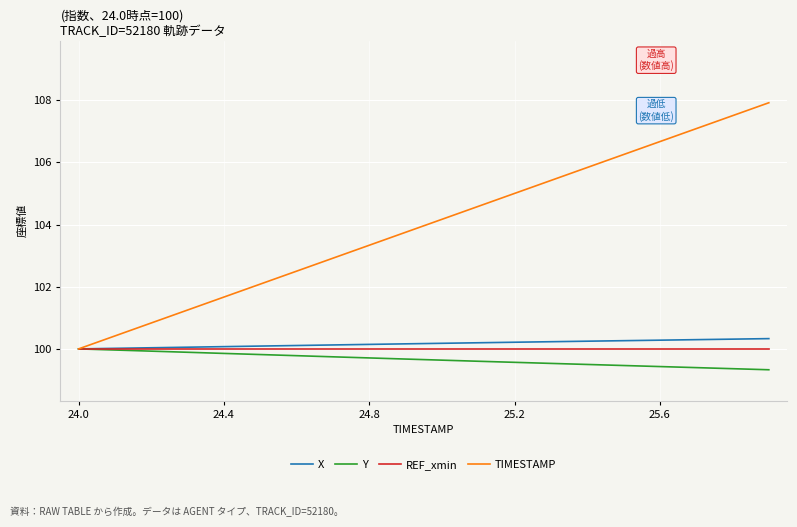

Which series has the largest total across all categories?

TIMESTAMP